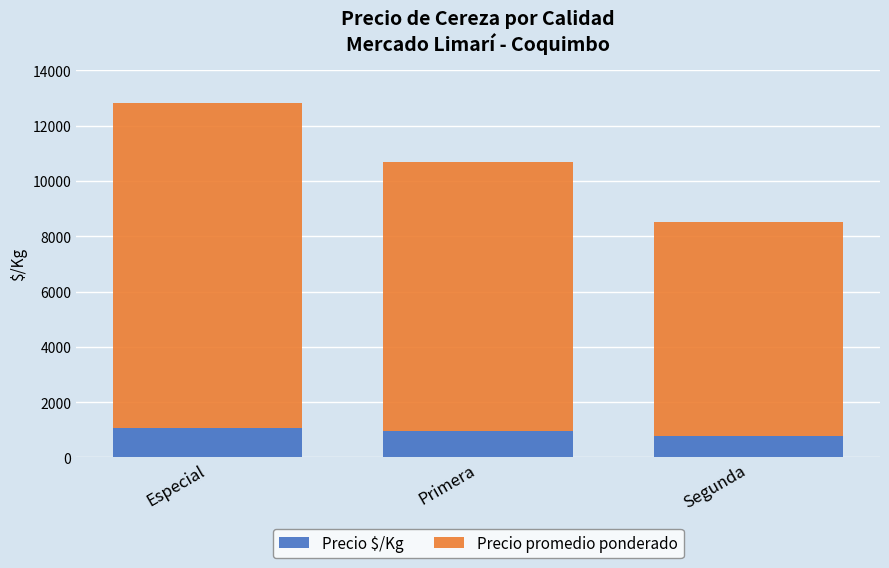

What is the total value across all series at Primera?

10700